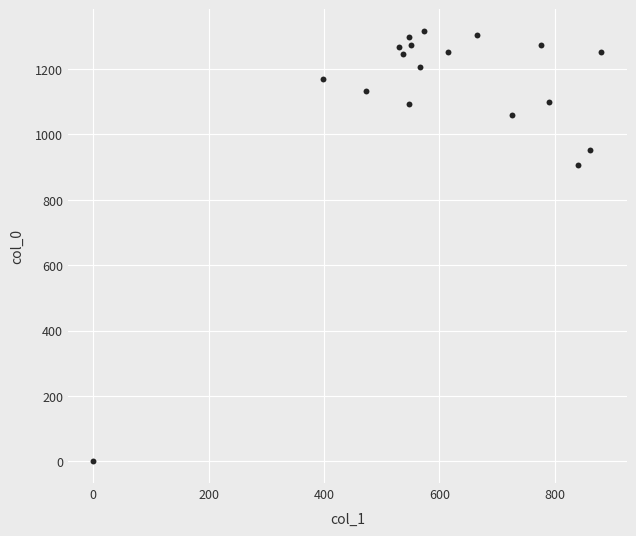

What is the range of Y values (max minus min)?

1316.7